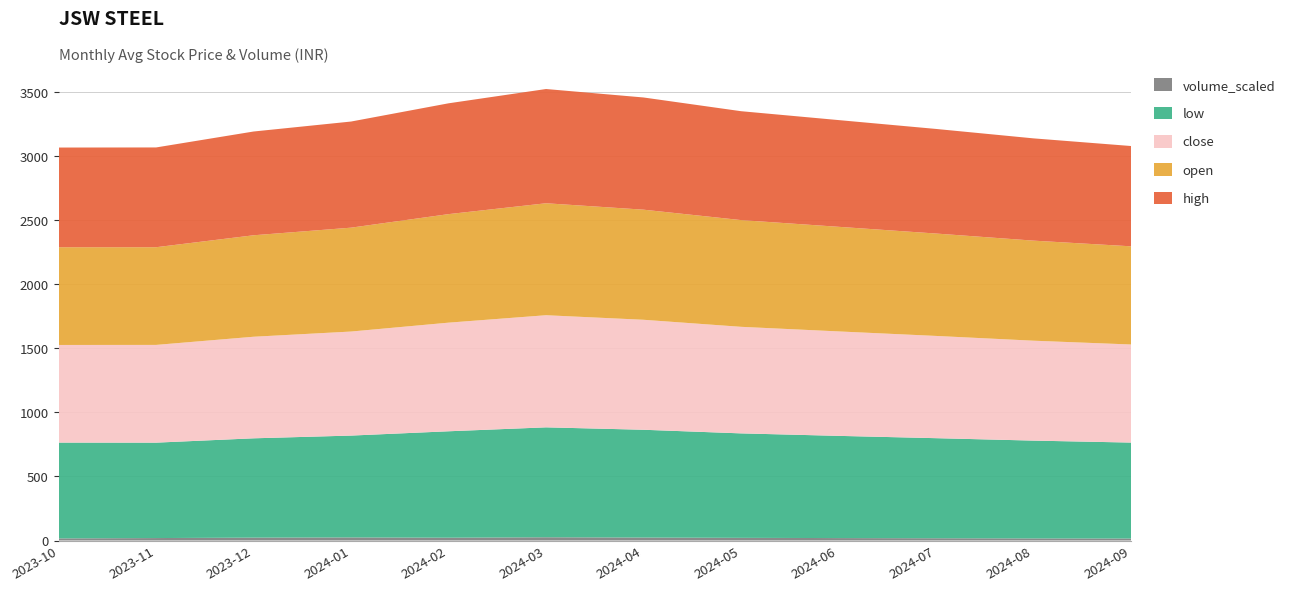

Reading right to left, what are all the values shown in this chart?

close: 765.9	780.2	798.4	815.7	832.1	858.9	875.6	848.2	812.5	793.1	763.3	762.4
open: 766.7	781.4	799.6	816.9	833.5	859.8	874.3	847.5	811.2	792.4	762.9	763.2
high: 783.2	798.6	816.8	833.5	850.3	876.2	892.1	865.4	828.8	810.3	779.1	778.5
low: 749.4	763.9	781.5	798.2	815.8	841.6	858.4	831.1	795.3	775.6	745.0	748.3
volume_scaled: 15.4	16.2	17.6	18.9	20.8	23.1	25.3	21.9	24.1	22.4	19.1	16.3